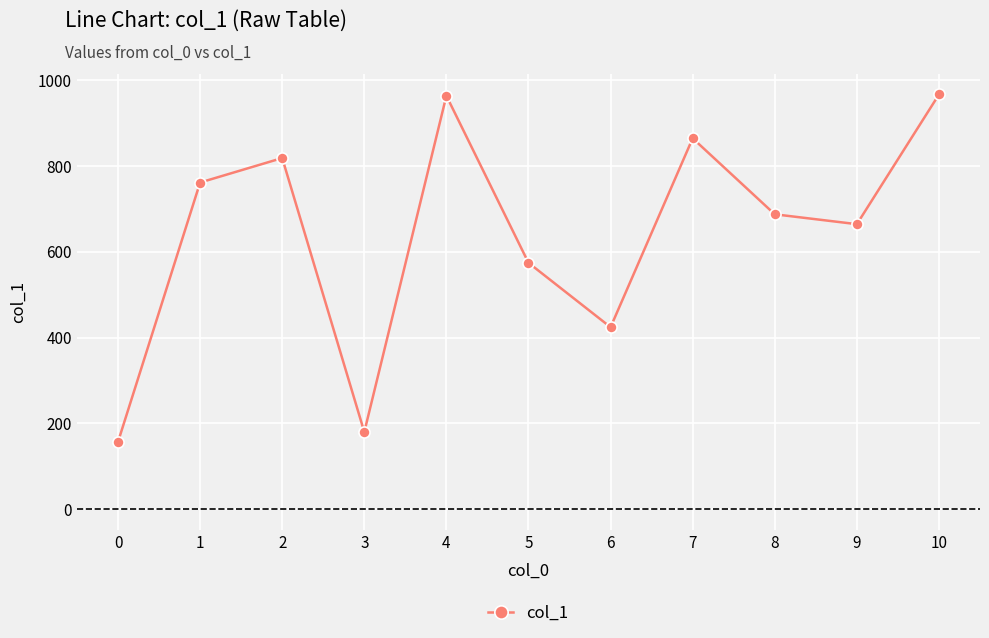

How many series are shown in this chart?

1